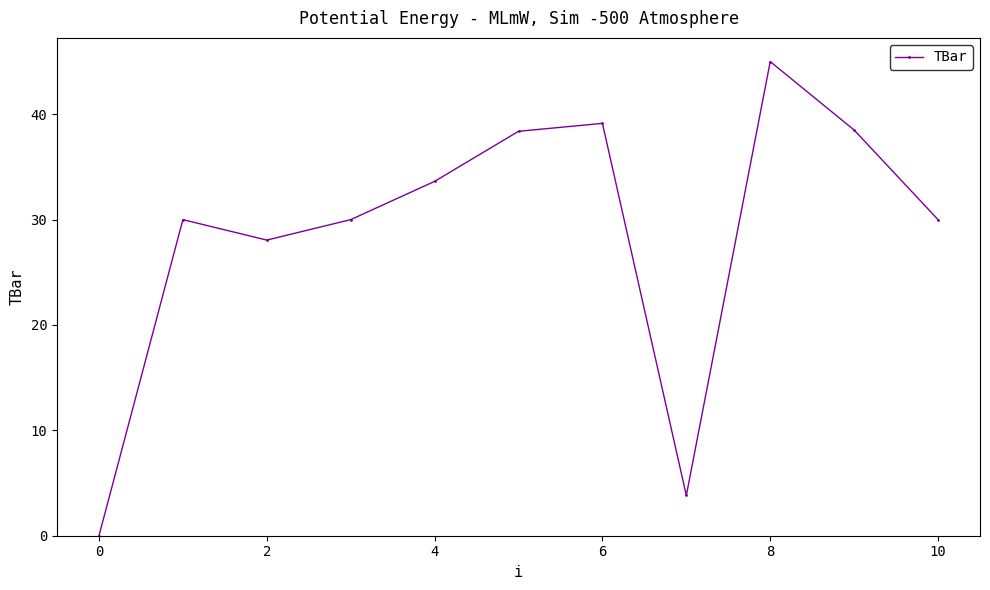

What is the value of the 6th point from the left?

38.4